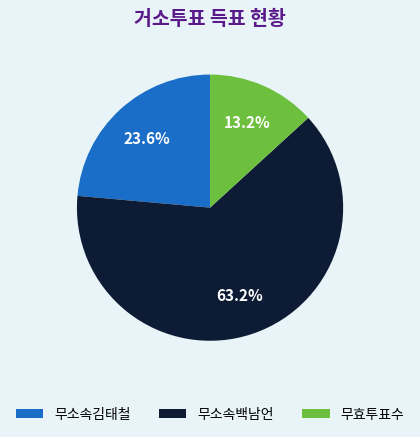

How many segments does this pie chart have?

3